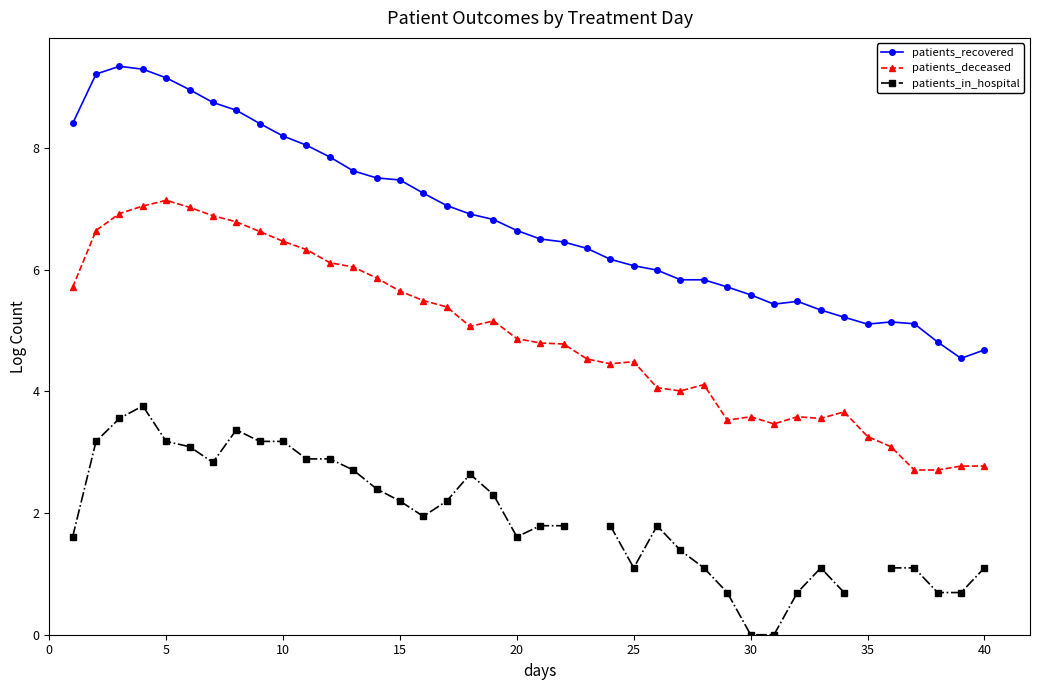

True or false: patients_deceased has more than 0 points higher than both neighbors.

True